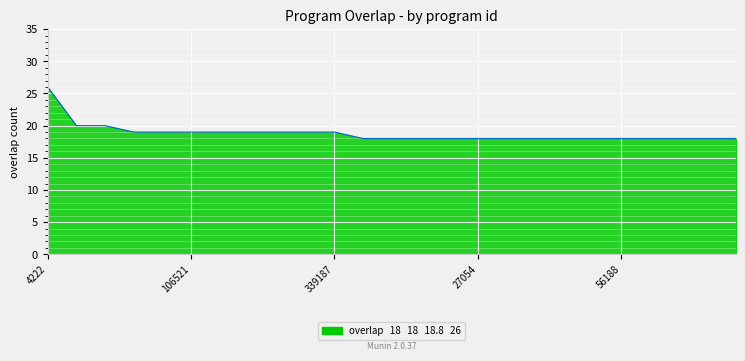

Approximately how many times larger is the value at 17 compared to 19?

1.0